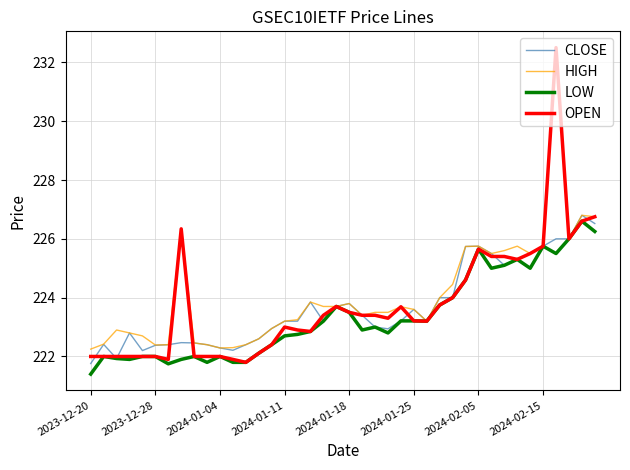

Which series has the largest range (max minus min)?

OPEN